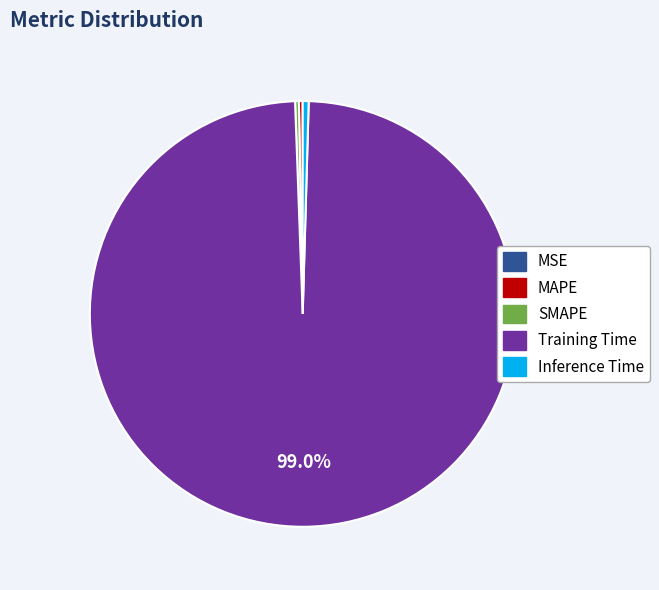

Which slice represents more than half of the pie?

Training Time